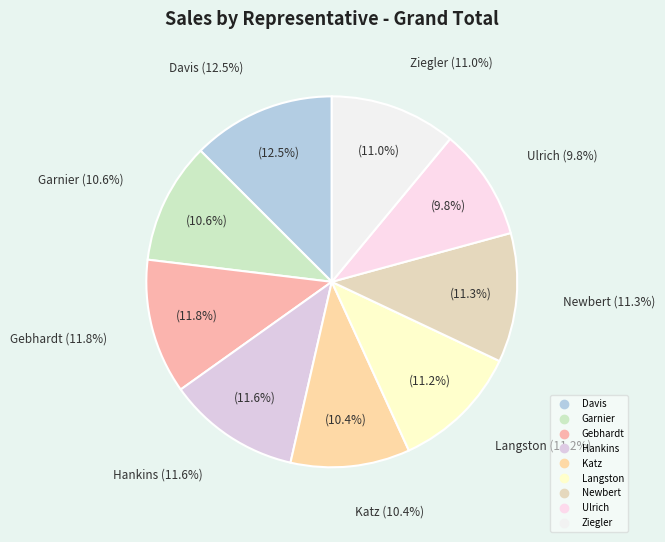

Count the number of slices in the pie.

9